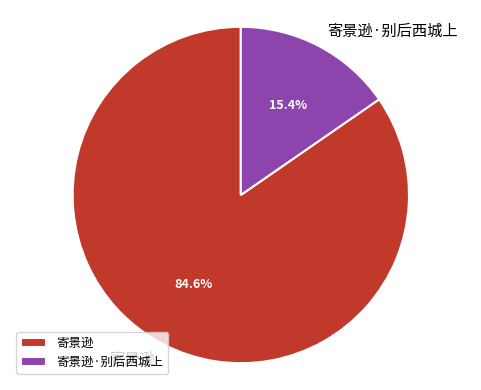

How many segments does this pie chart have?

2